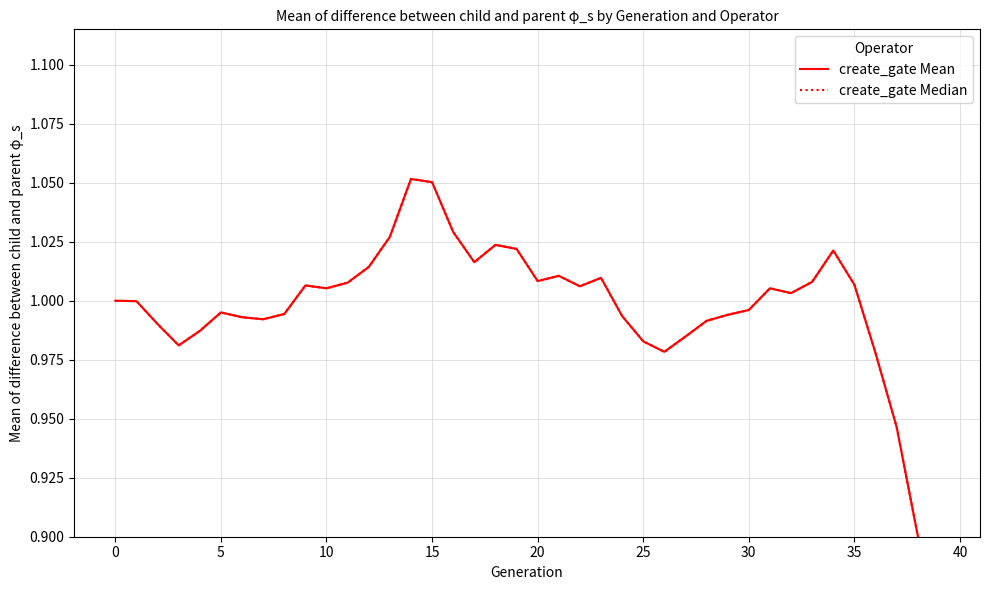

Between 20 and 24, which series saw the biggest shift?

create_gate Median